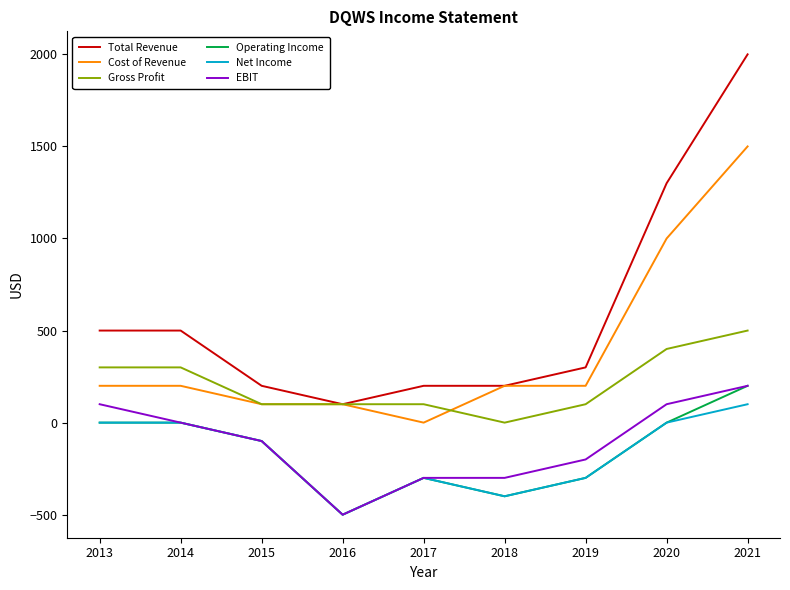

True or false: Net Income and Total Revenue intersect in this chart.

False